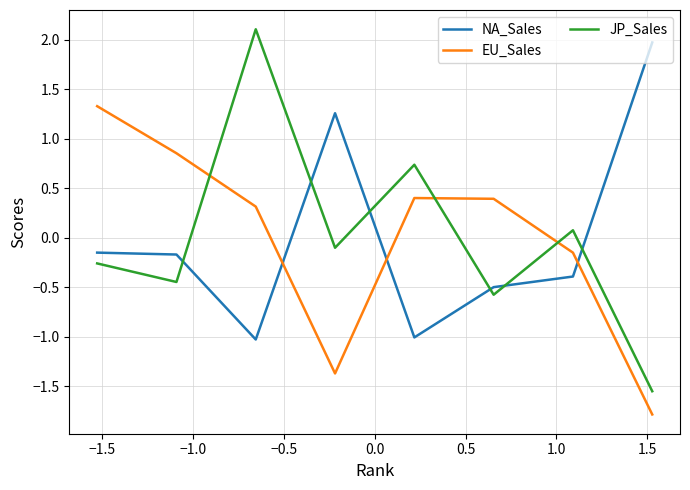

Which series has the largest range (max minus min)?

JP_Sales